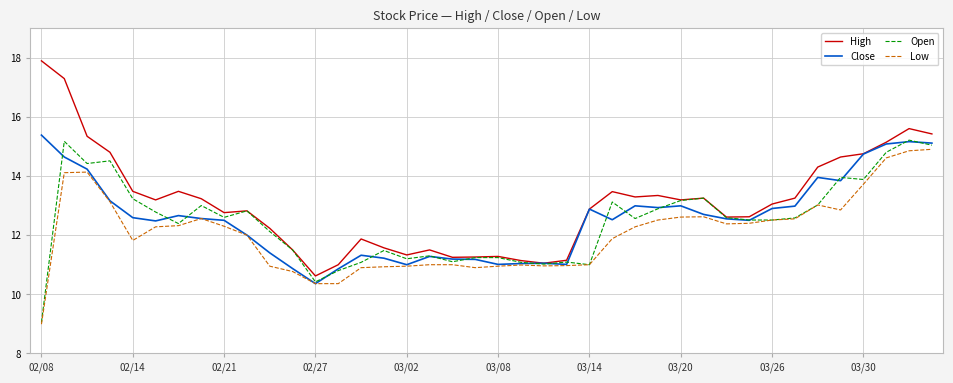

Rank the series by their maximum value, from lowest to highest.

Low, Open, Close, High